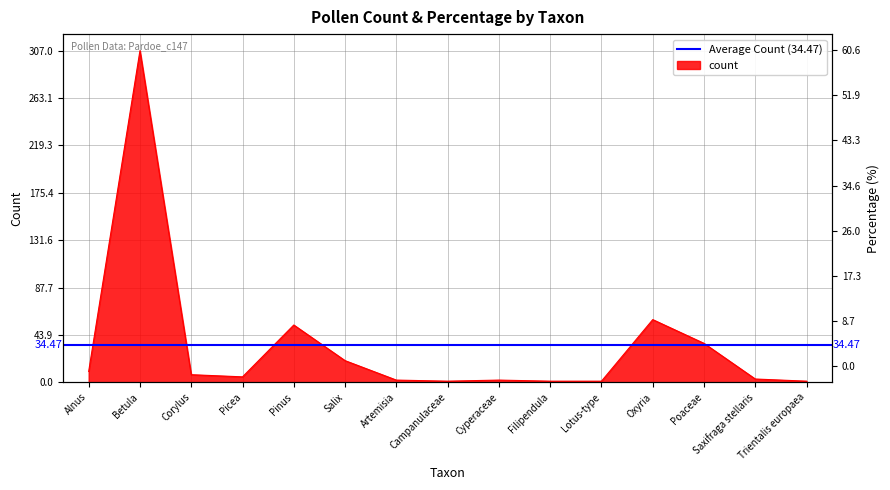

Which has a higher value, Lotus-type or Oxyria?

Oxyria